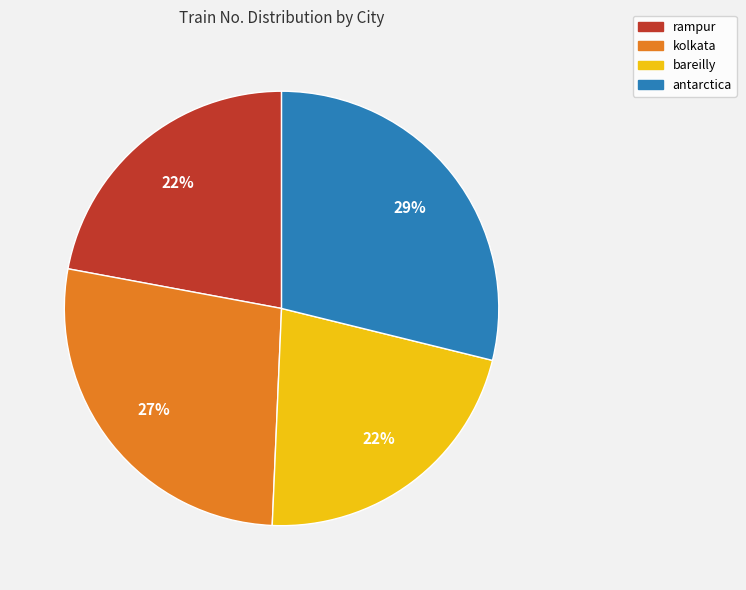

Which category has the biggest portion of the pie?

antarctica